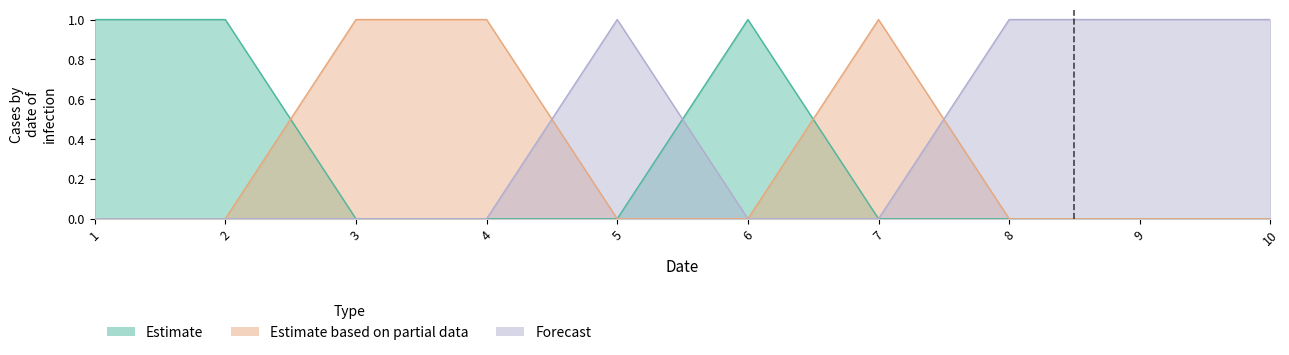

The value of col_1 at 2 is 1. True or false?

False